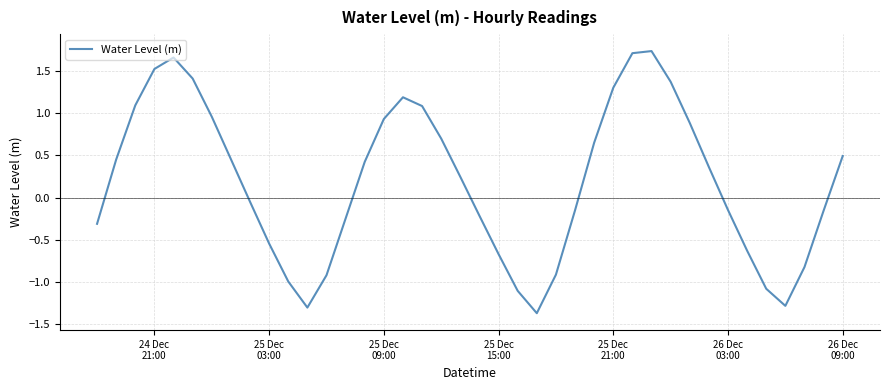

How many lines are shown in the chart?

1